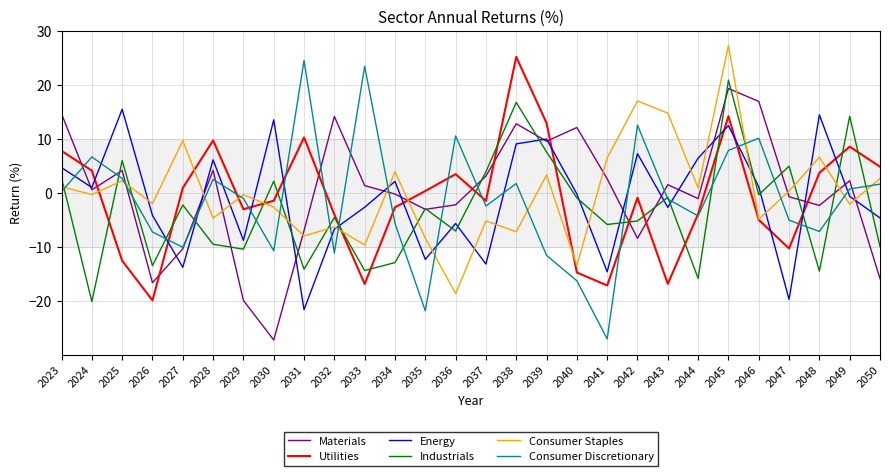

What is the maximum value shown in the chart?

27.3